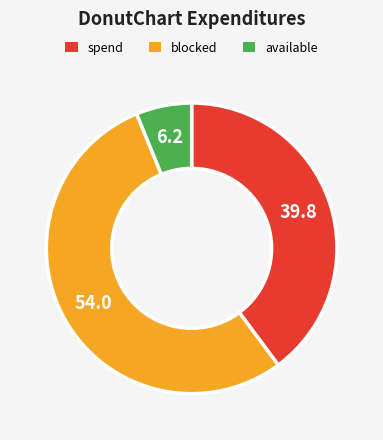

How many segments does this pie chart have?

3